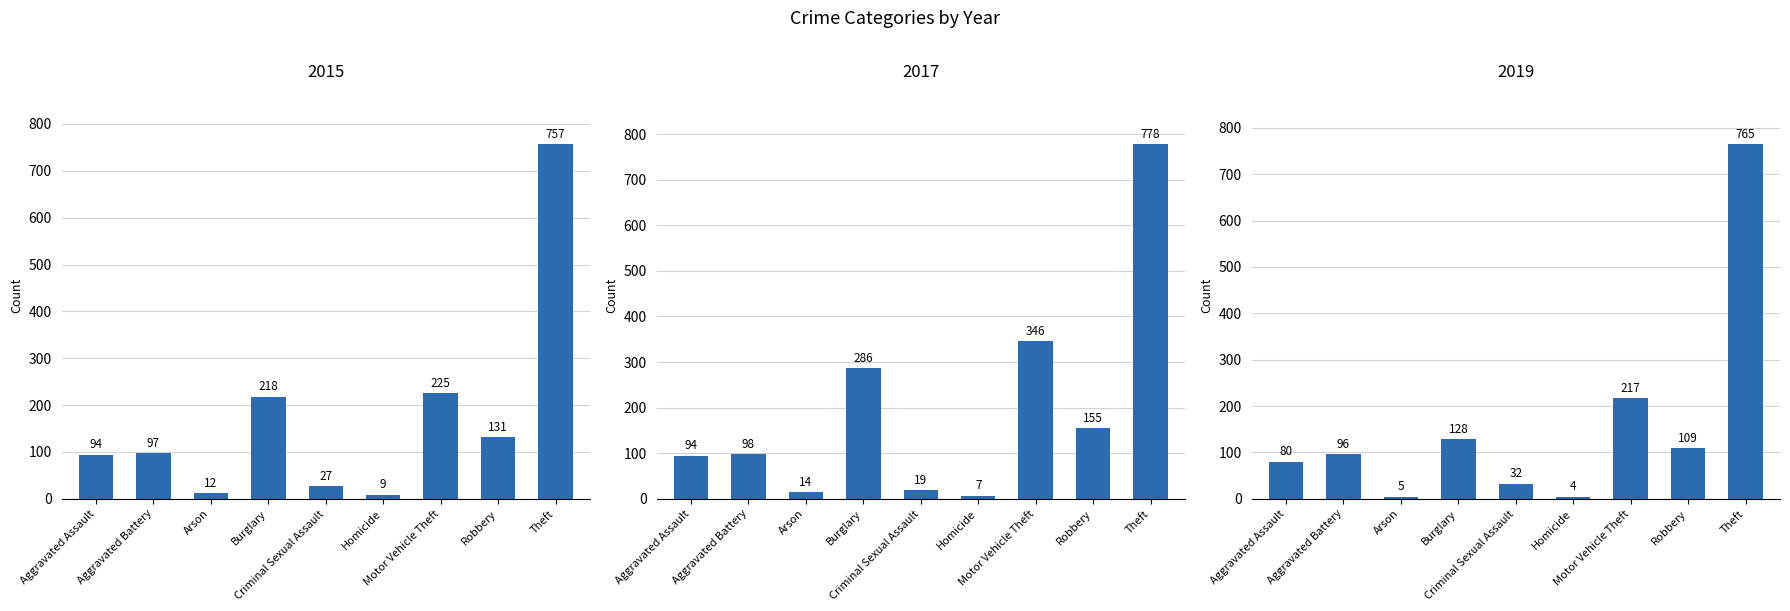

True or false: 2017 has a value of 155 at Robbery.

True